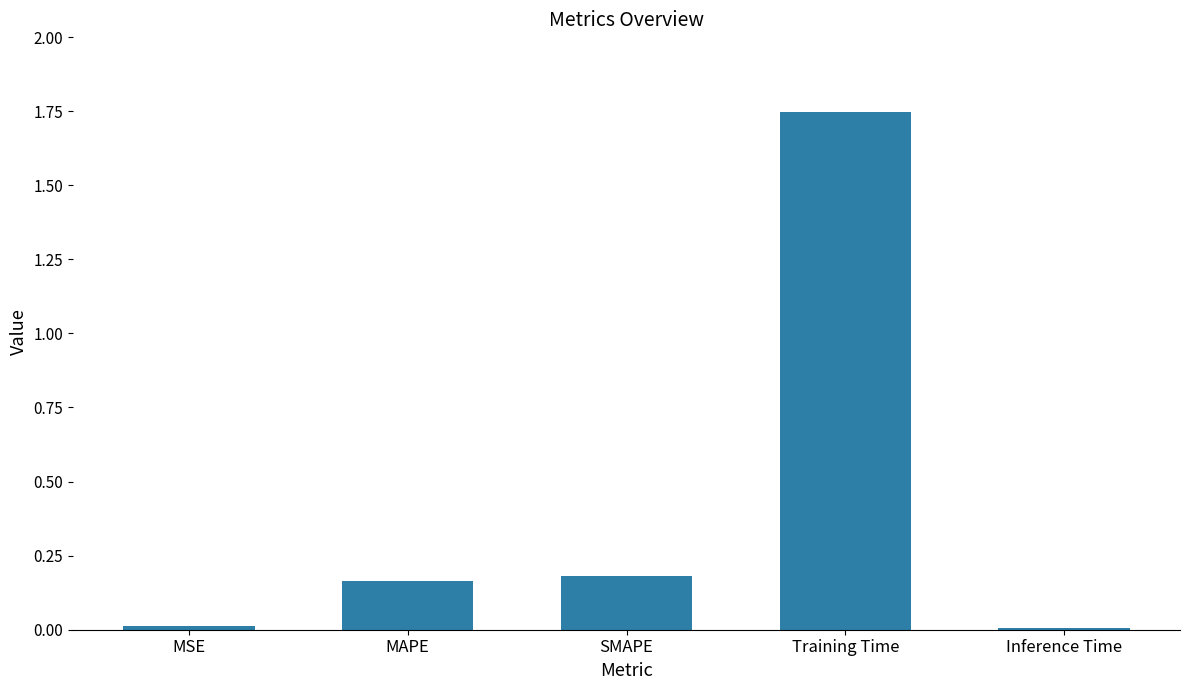

What position from the left is Training Time?

4